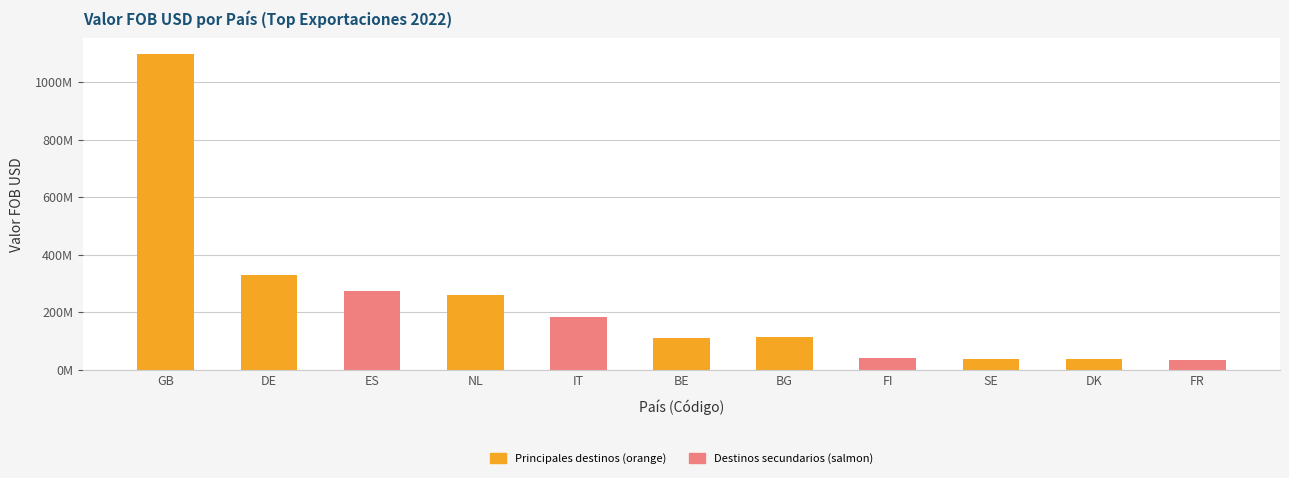

What position from the right is FR?

1